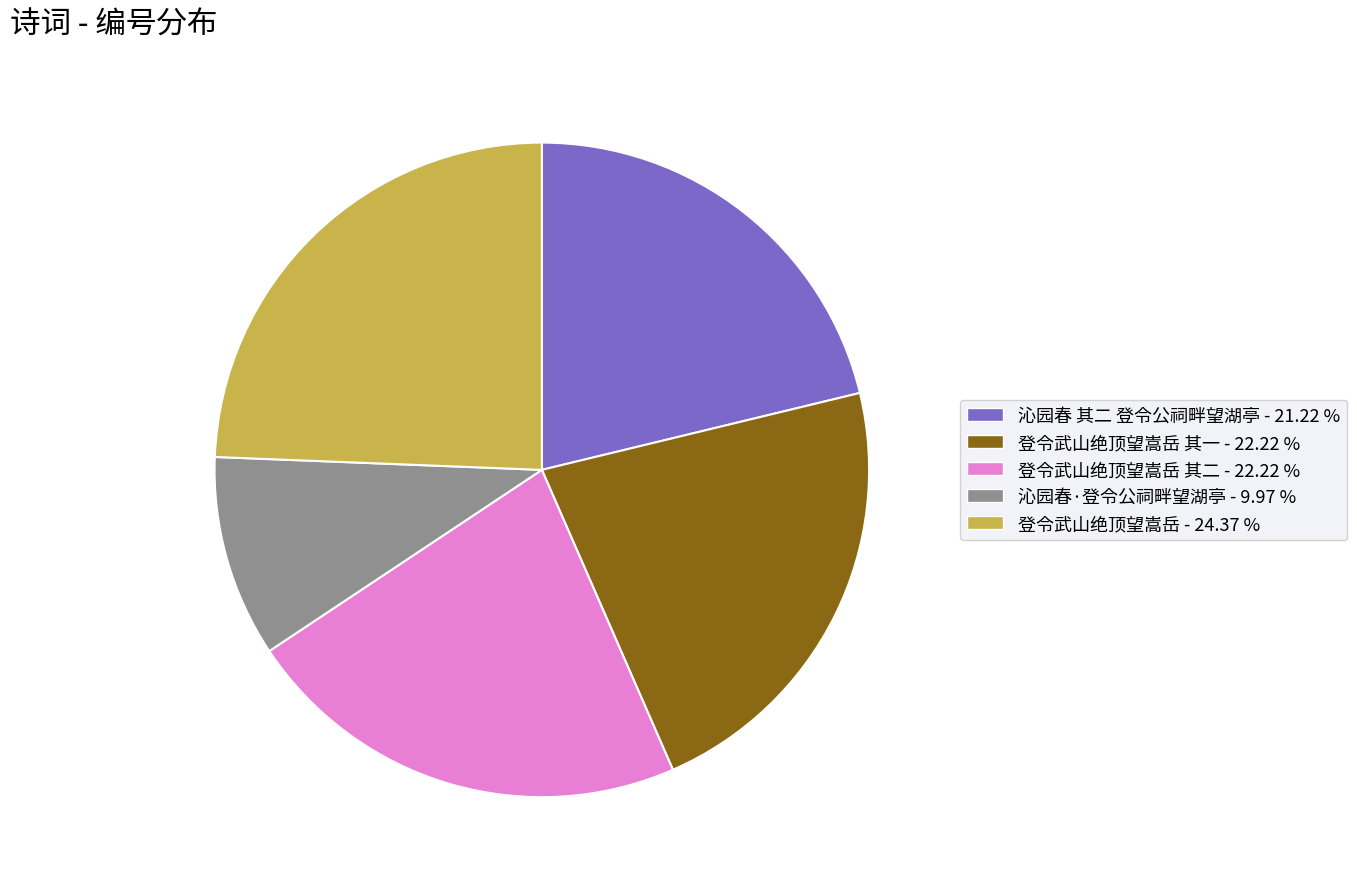

How many segments does this pie chart have?

5